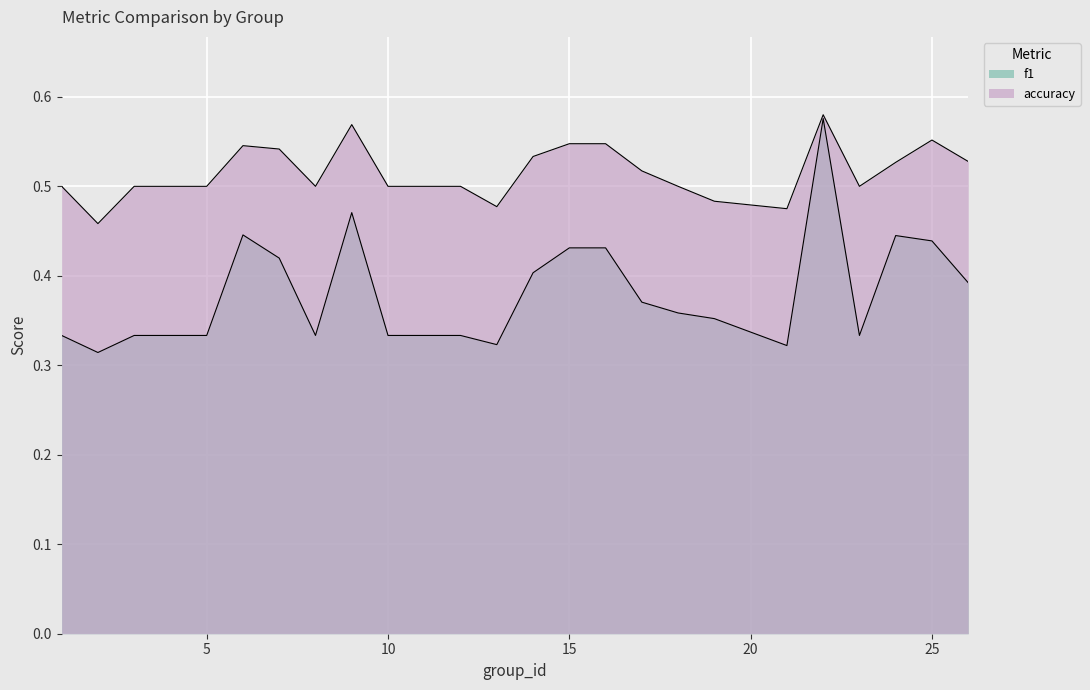

What are all the series names shown in the legend?

f1, accuracy